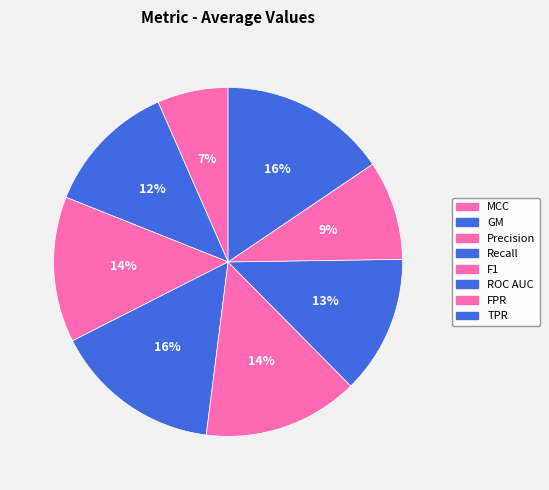

How many slices are in this pie chart?

8